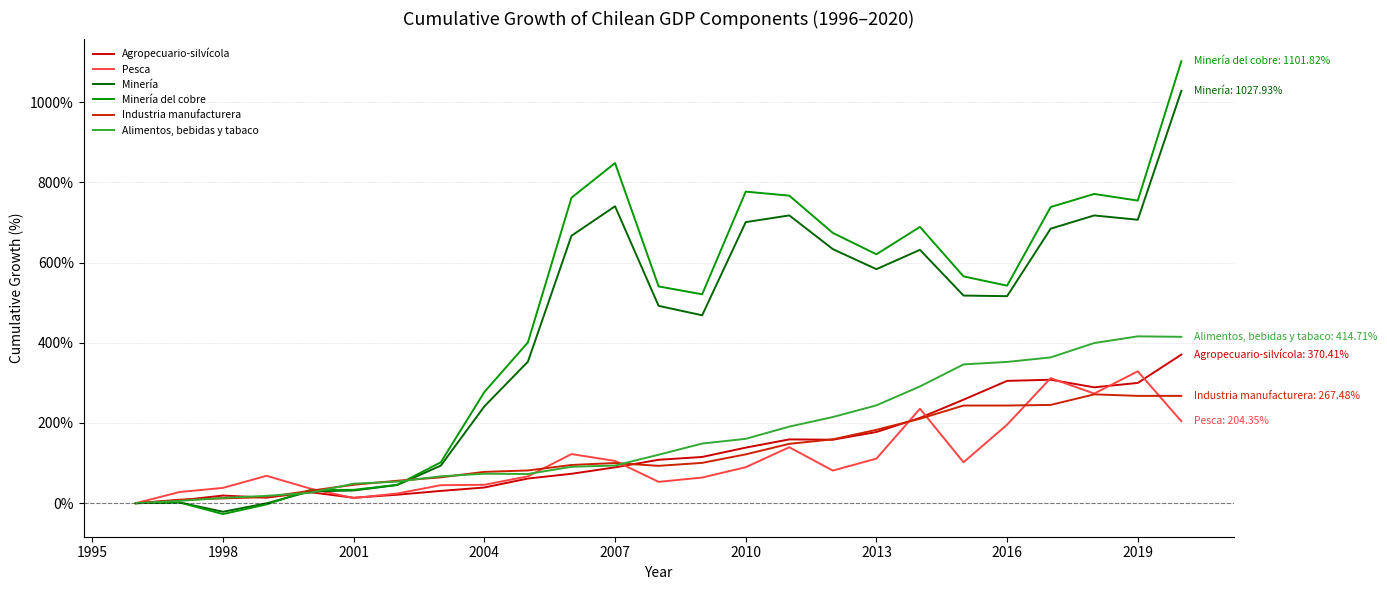

Is this an area chart (filled region under the line)?

No